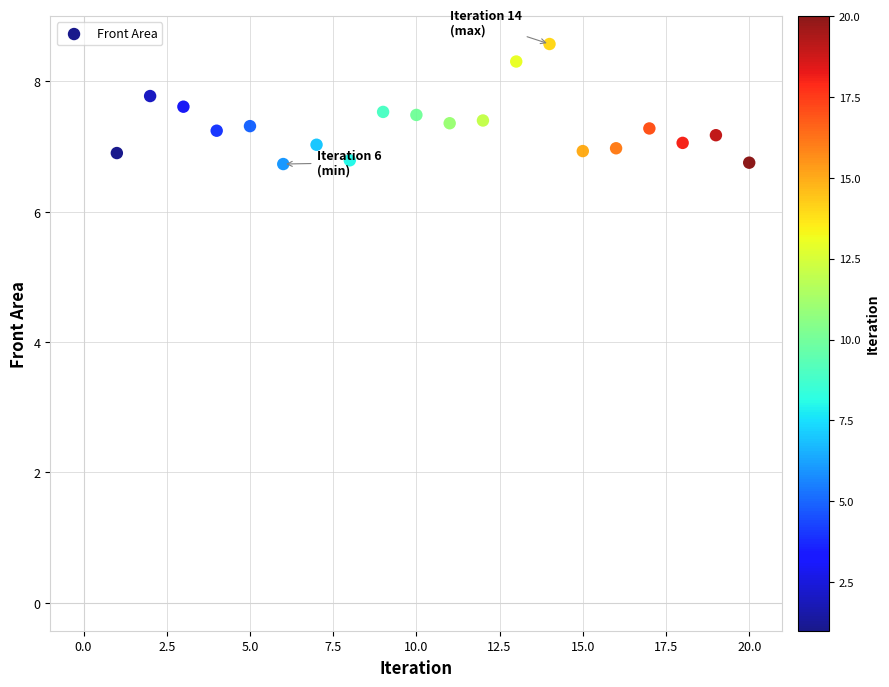

What is the range of X values (max minus min)?

19.0